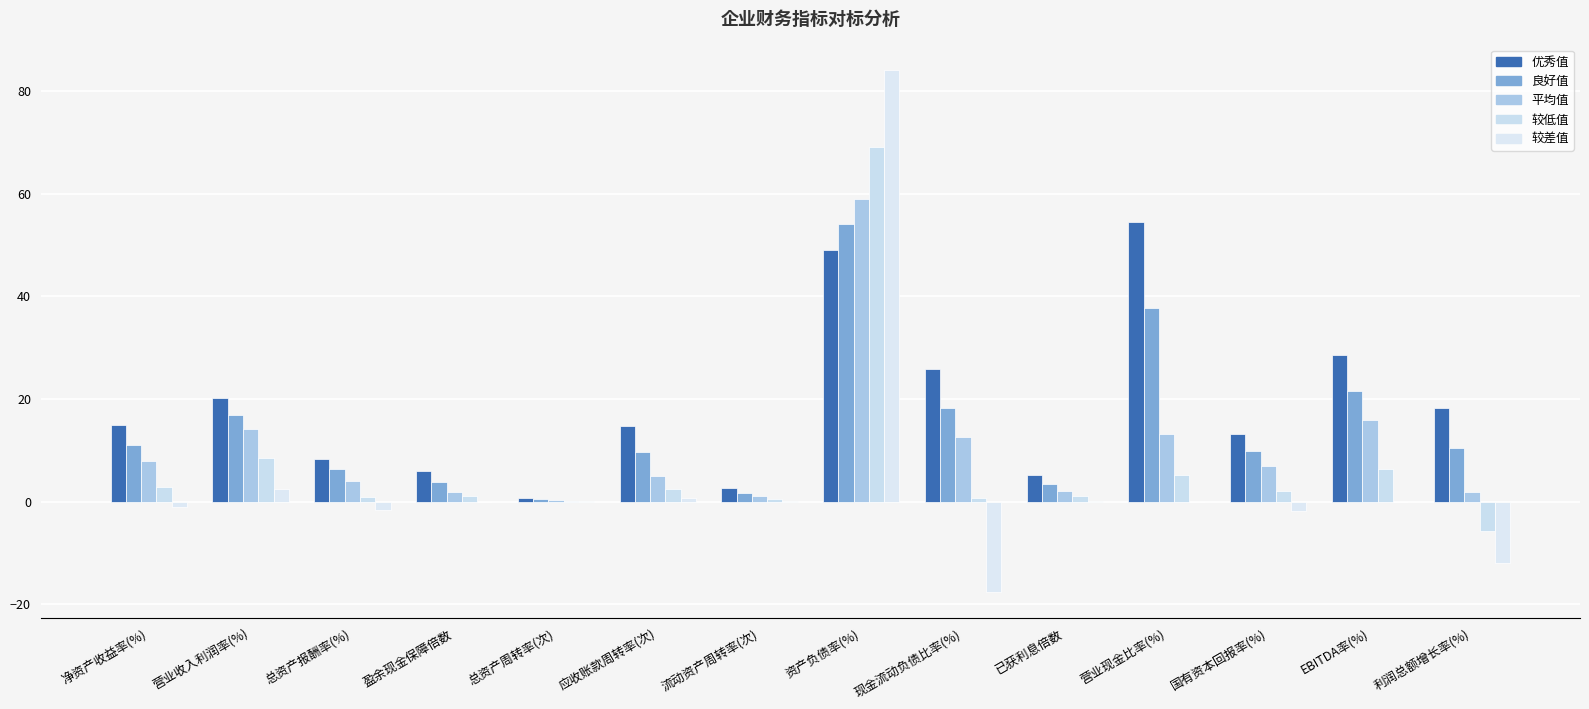

What is the sum of the 平均值 values at 盈余现金保障倍数 and 营业收入利润率(%)?

15.9